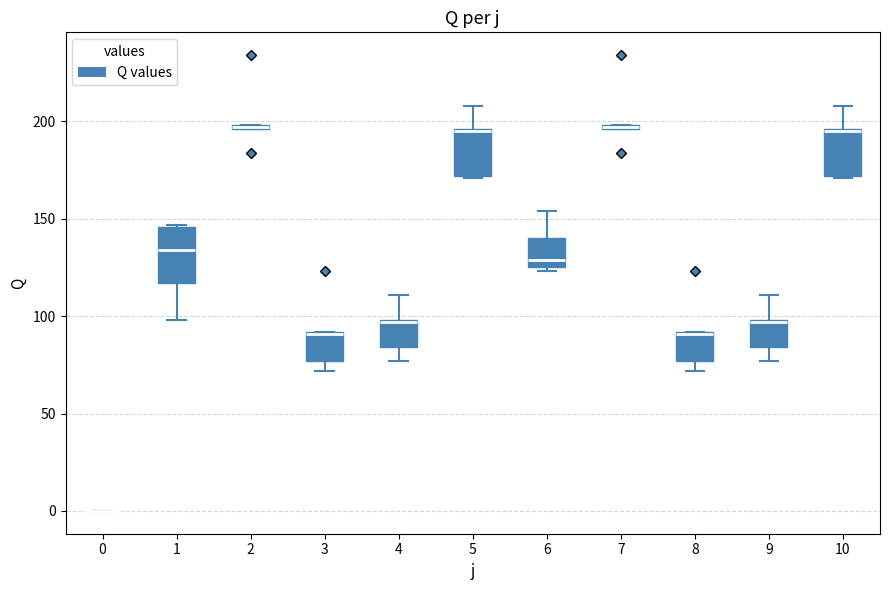

Where is the upper edge of the box at x = 3 on the y-axis? The values are not printed on the chart, so give them approximately, as read against the axis.

90